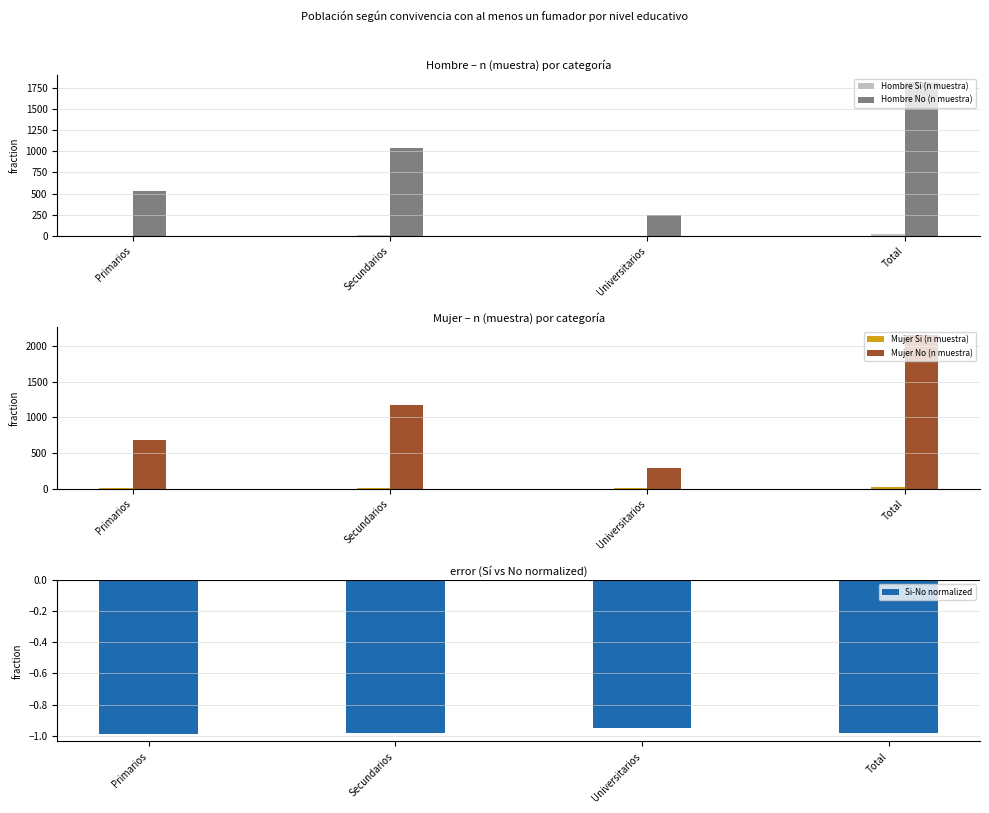

Are the bars horizontal?

No